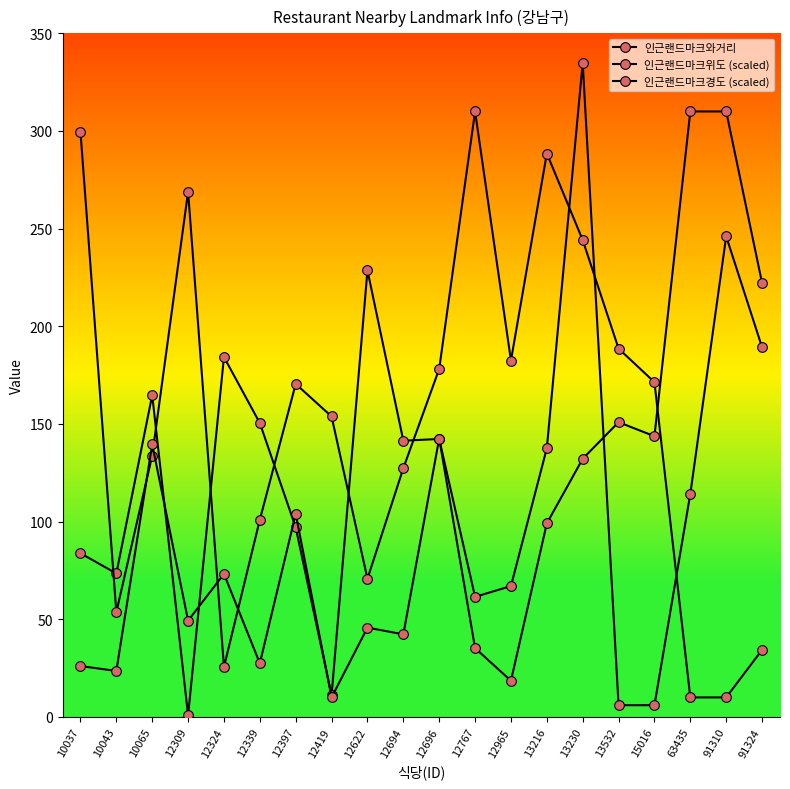

What is the total value across all series at 12397?

371.5